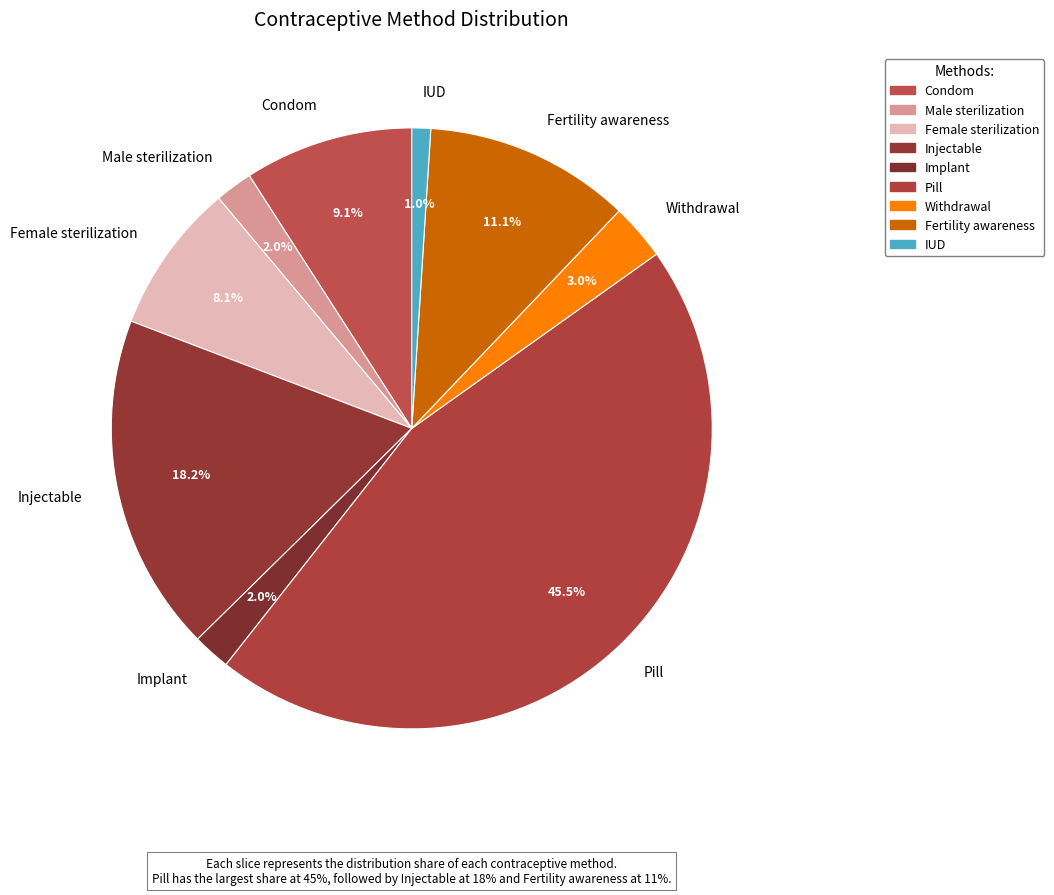

To the nearest percent, what is the difference between the largest and smallest slice percentages?

44%